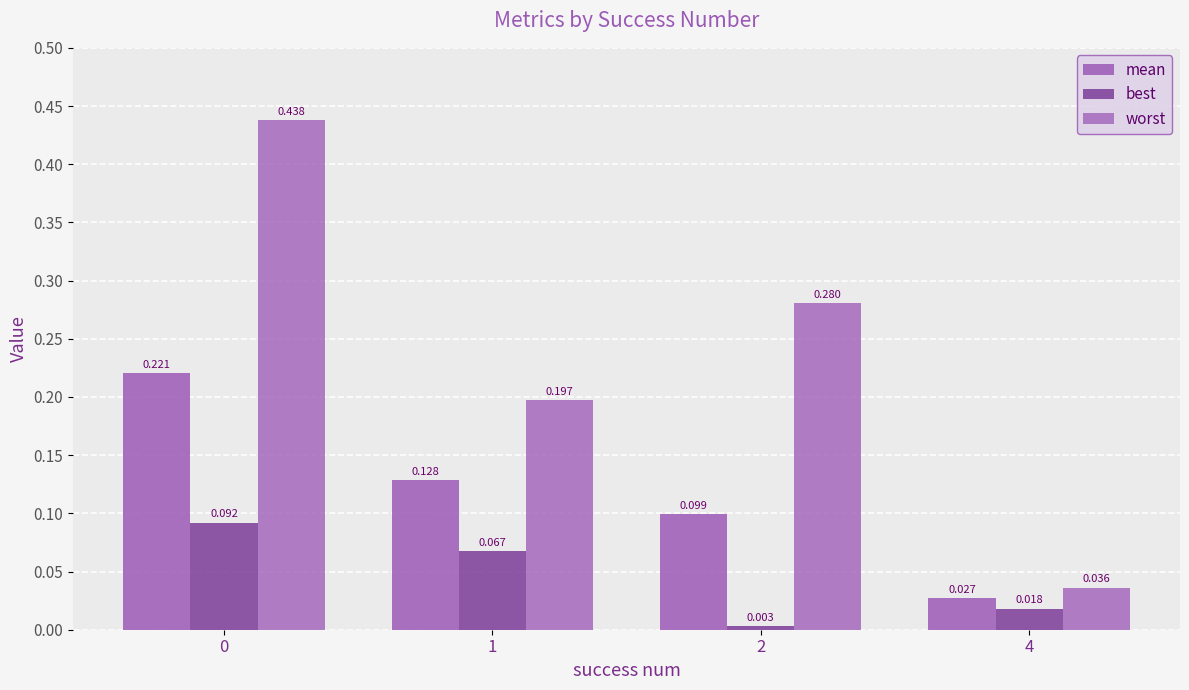

Between 4 and 2, which is larger?

2